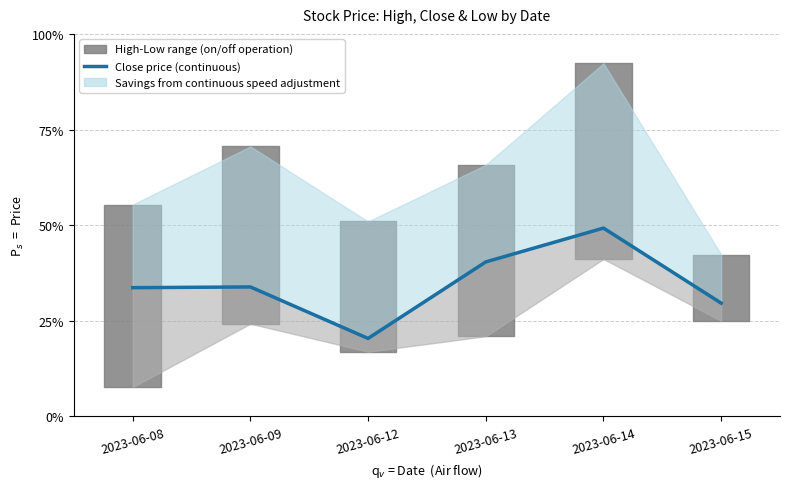

At which label is the value closest to 315?

2023-06-09